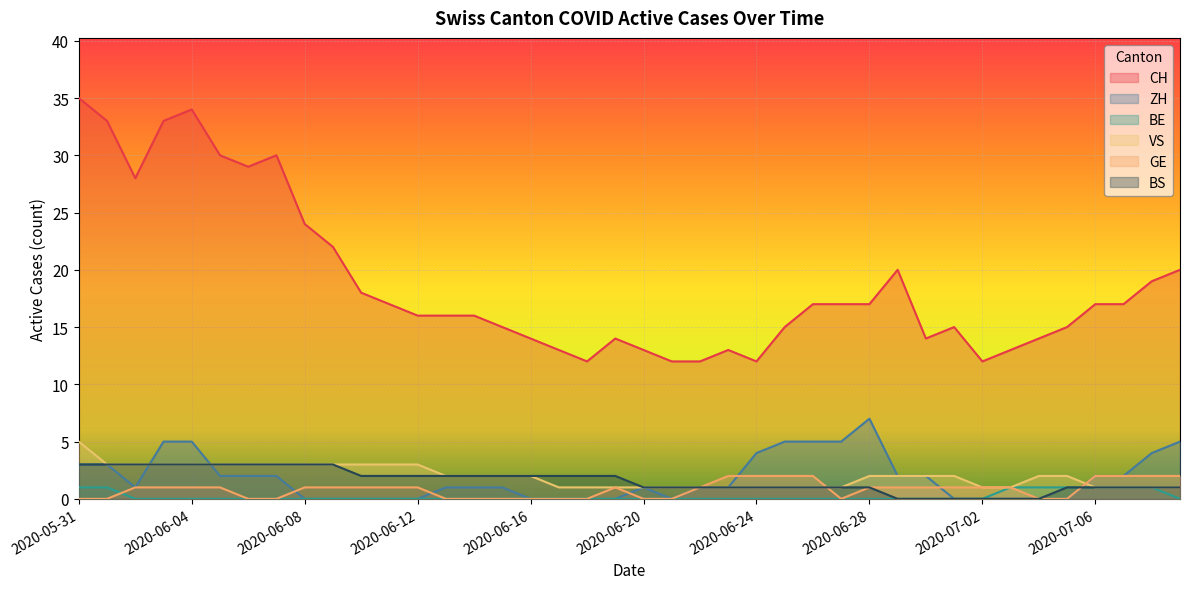

What is the label of the 2nd point from the left?

2020-06-01